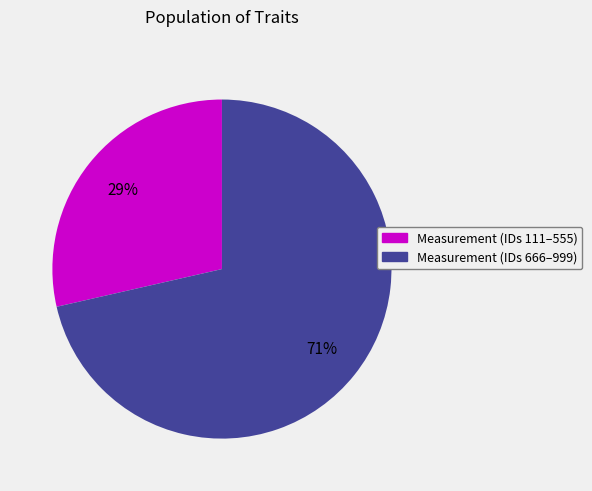

To the nearest percent, what is the average slice percentage?

50%